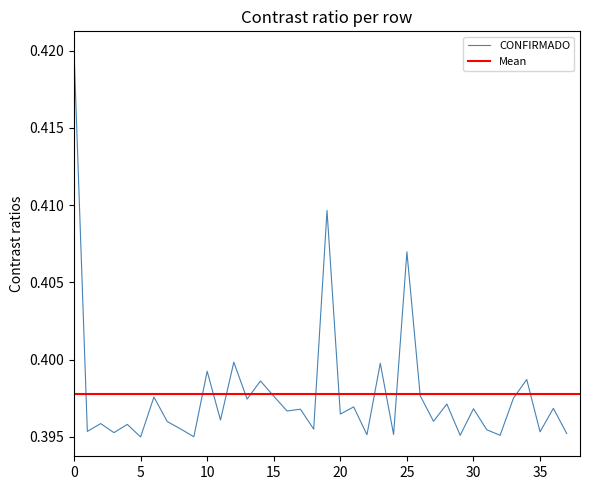

True or false: the data has more than 2 interior local peaks.

True